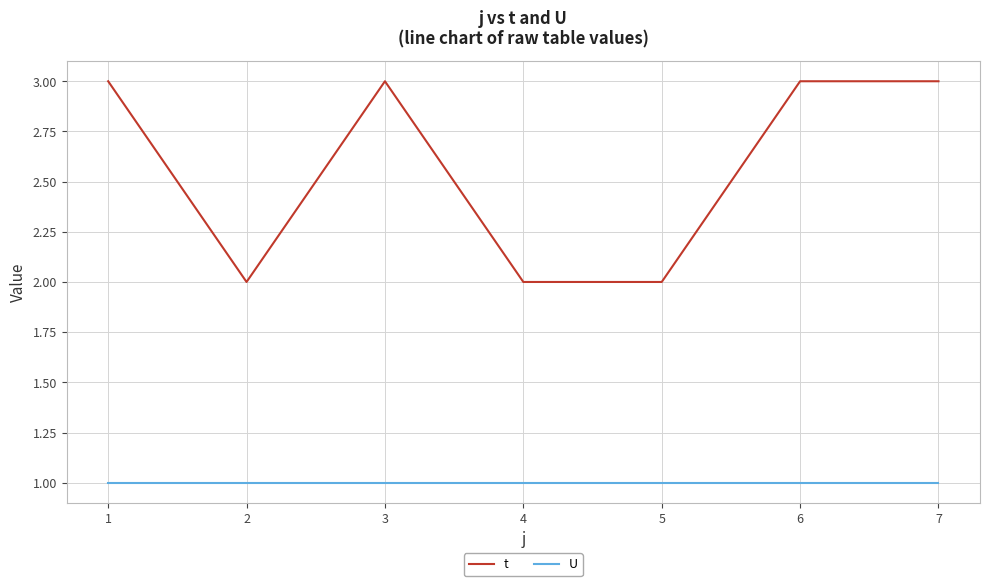

Which series changed the most between 4 and 7?

t